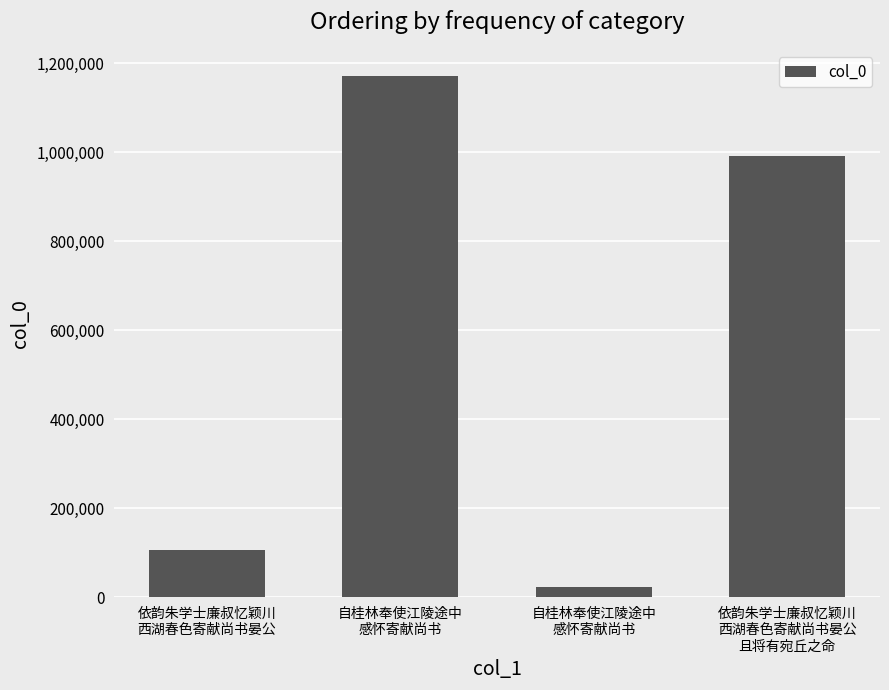

Does the chart contain any negative values?

No